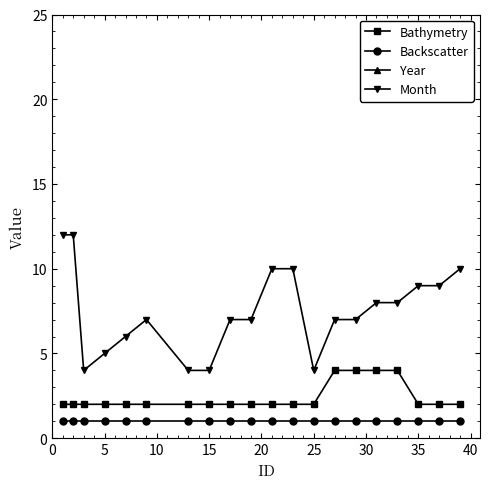

True or false: Month and Backscatter intersect in this chart.

False